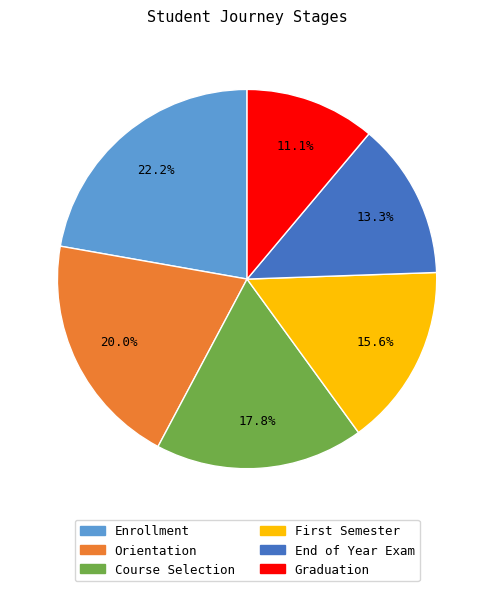

What percentage is NOT represented by Orientation?

80.0%